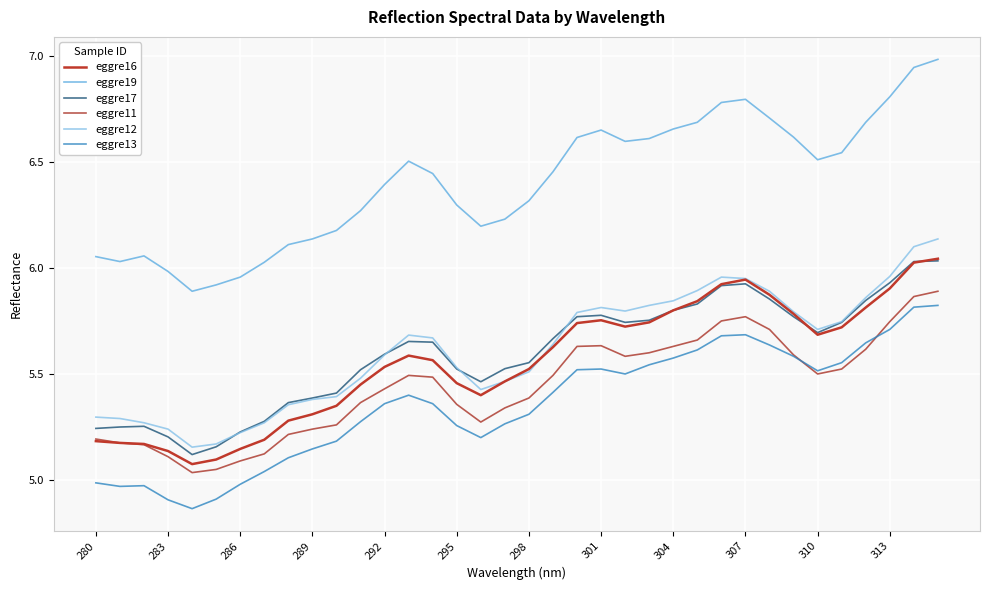

Which series has the largest range (max minus min)?

eggre19